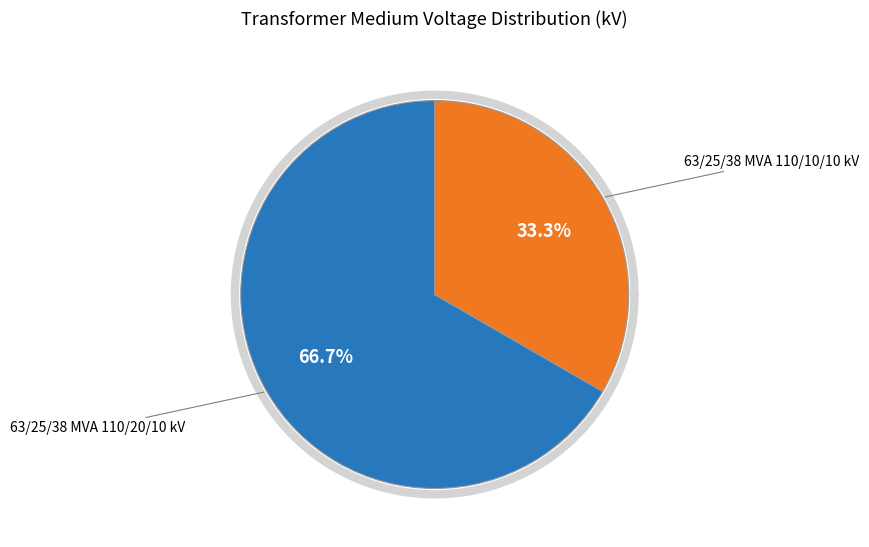

The 63/25/38 MVA 110/20/10 kV slice represents 80% of the pie. True or false?

False